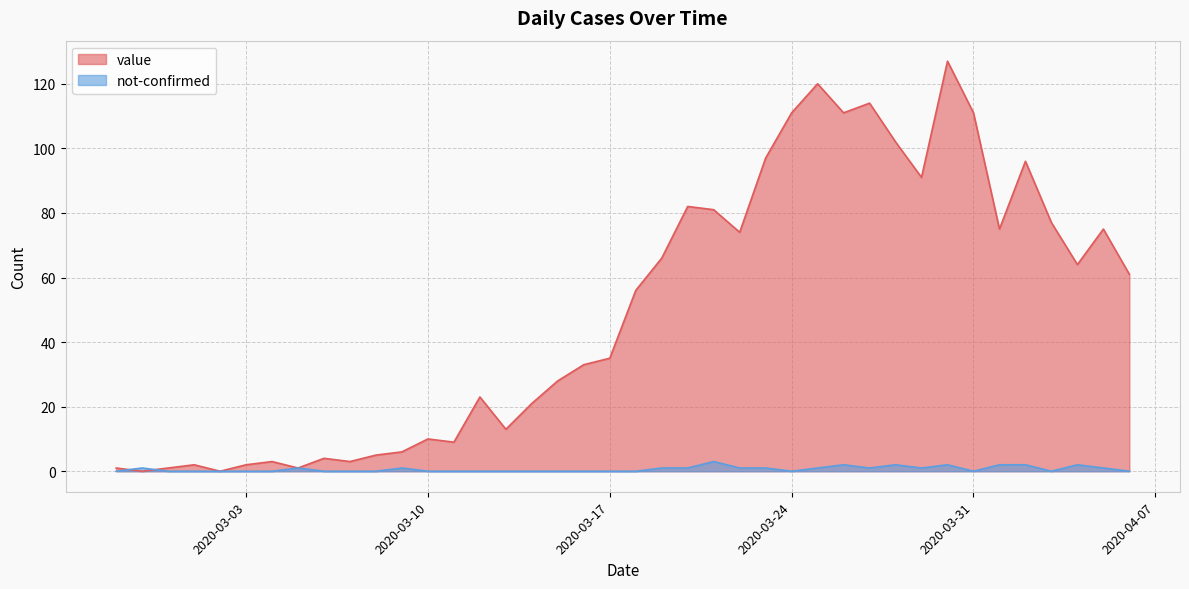

Which series has the largest total across all categories?

value